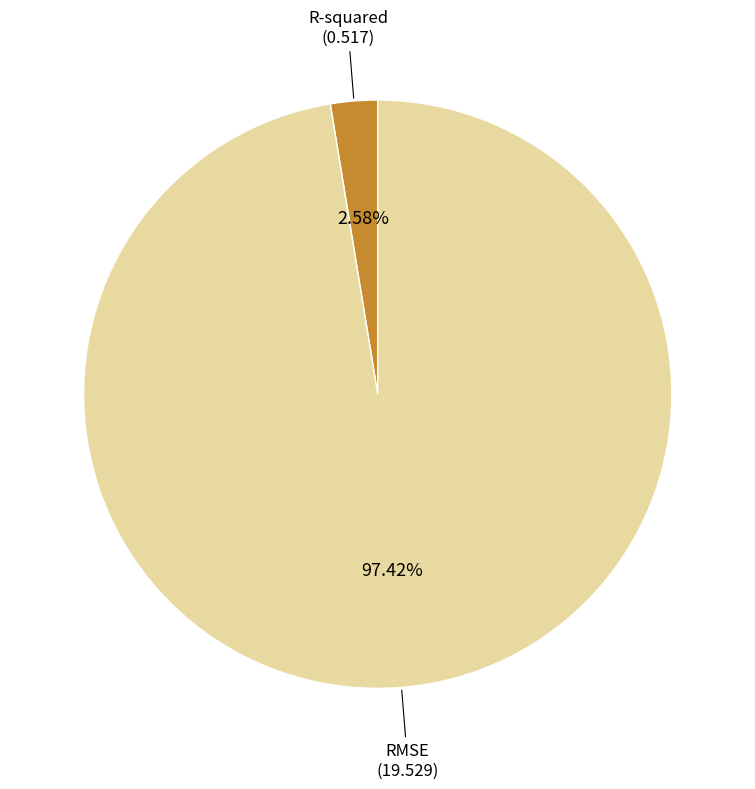

Is there a majority slice in this chart?

Yes